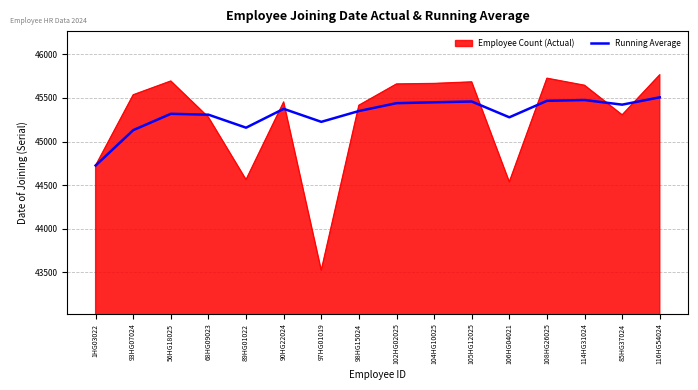

Which category has the lowest value across all series?

97HG01019